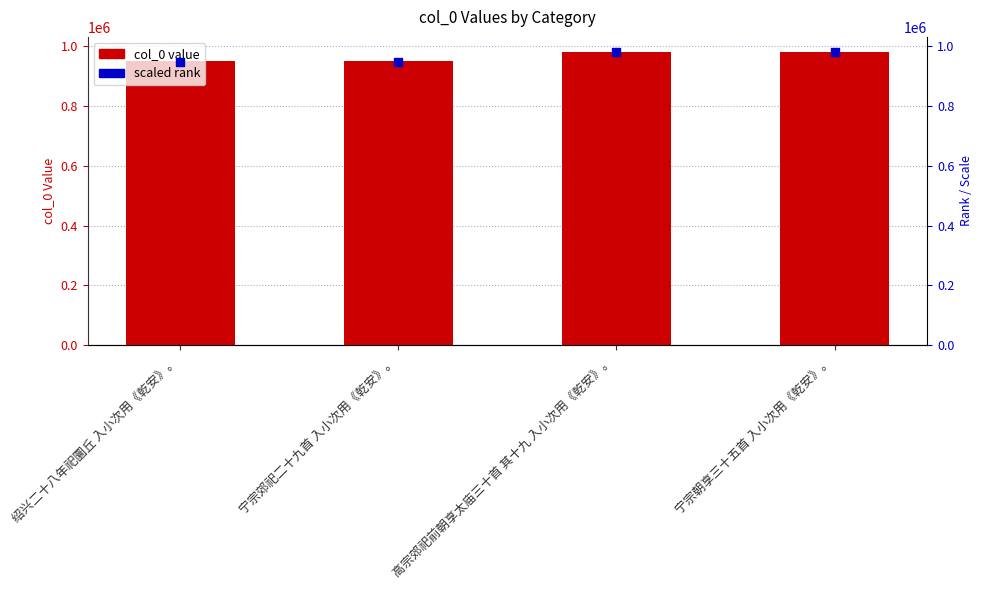

Which series has the largest total across all categories?

col_0